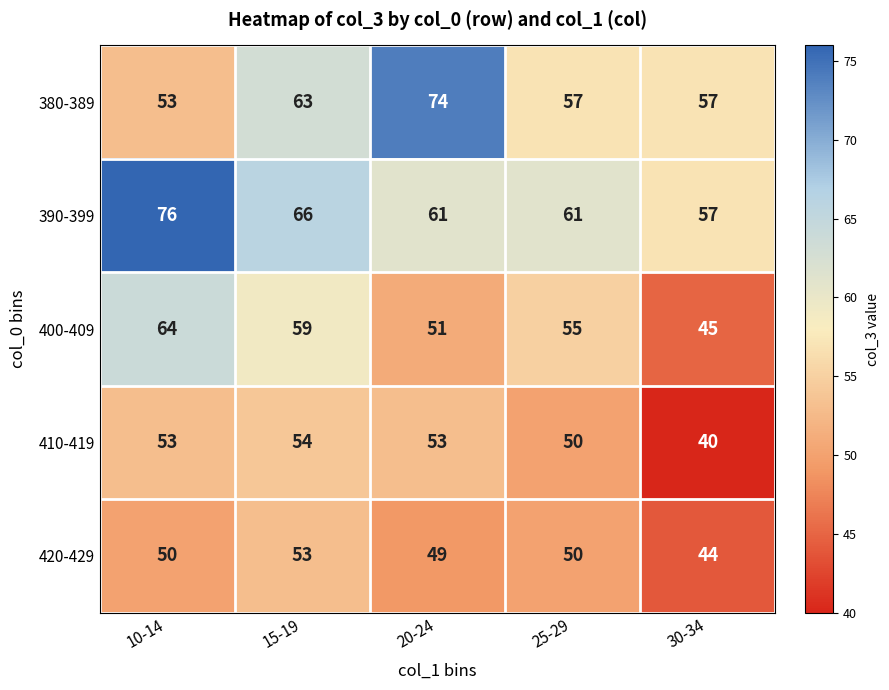

Where is 390-399 nearest to the value 66?

15-19